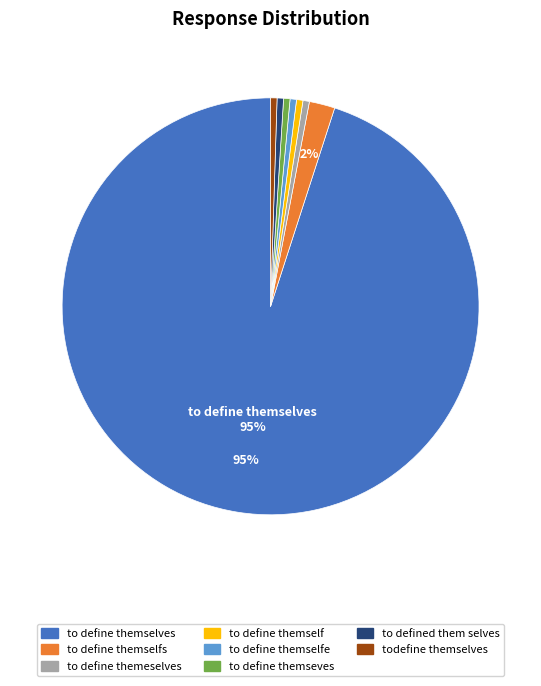

Does any single category account for the majority?

Yes